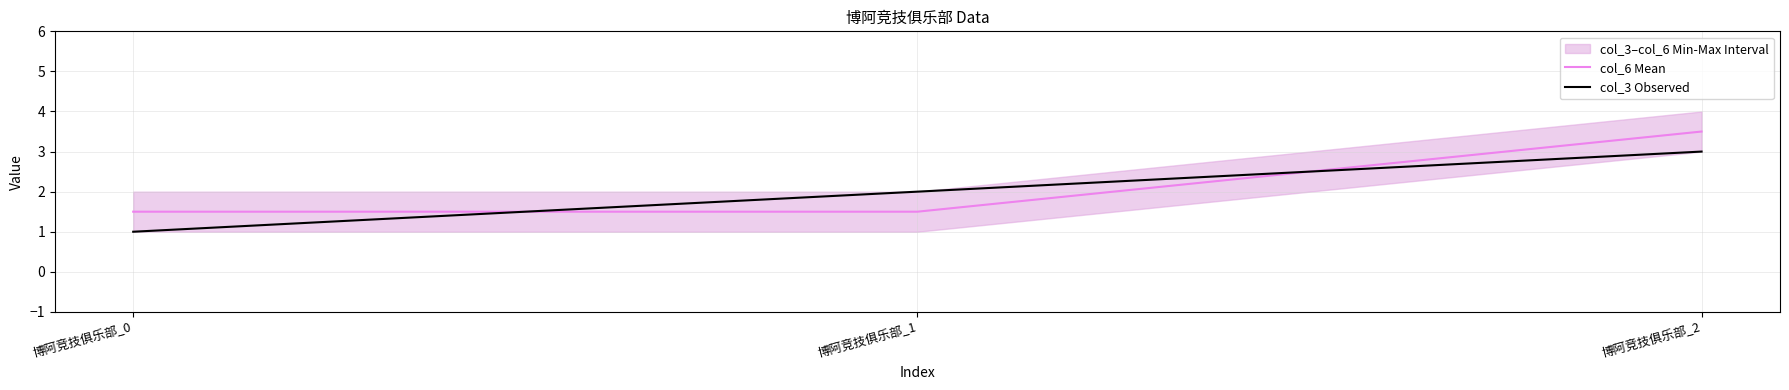

Reading left to right, extract all data points from this chart.

col_6 Mean: 博阿竞技俱乐部_0=1.5	博阿竞技俱乐部_1=1.5	博阿竞技俱乐部_2=3.5
col_3 Observed: 博阿竞技俱乐部_0=1.0	博阿竞技俱乐部_1=2.0	博阿竞技俱乐部_2=3.0